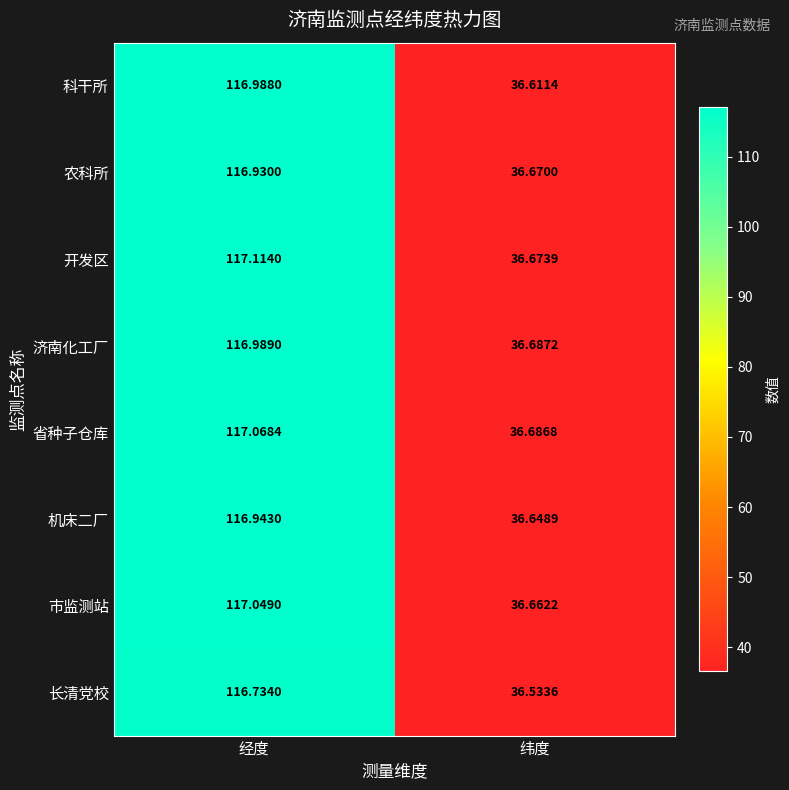

Where does the 机床二厂 series first go above 116?

经度